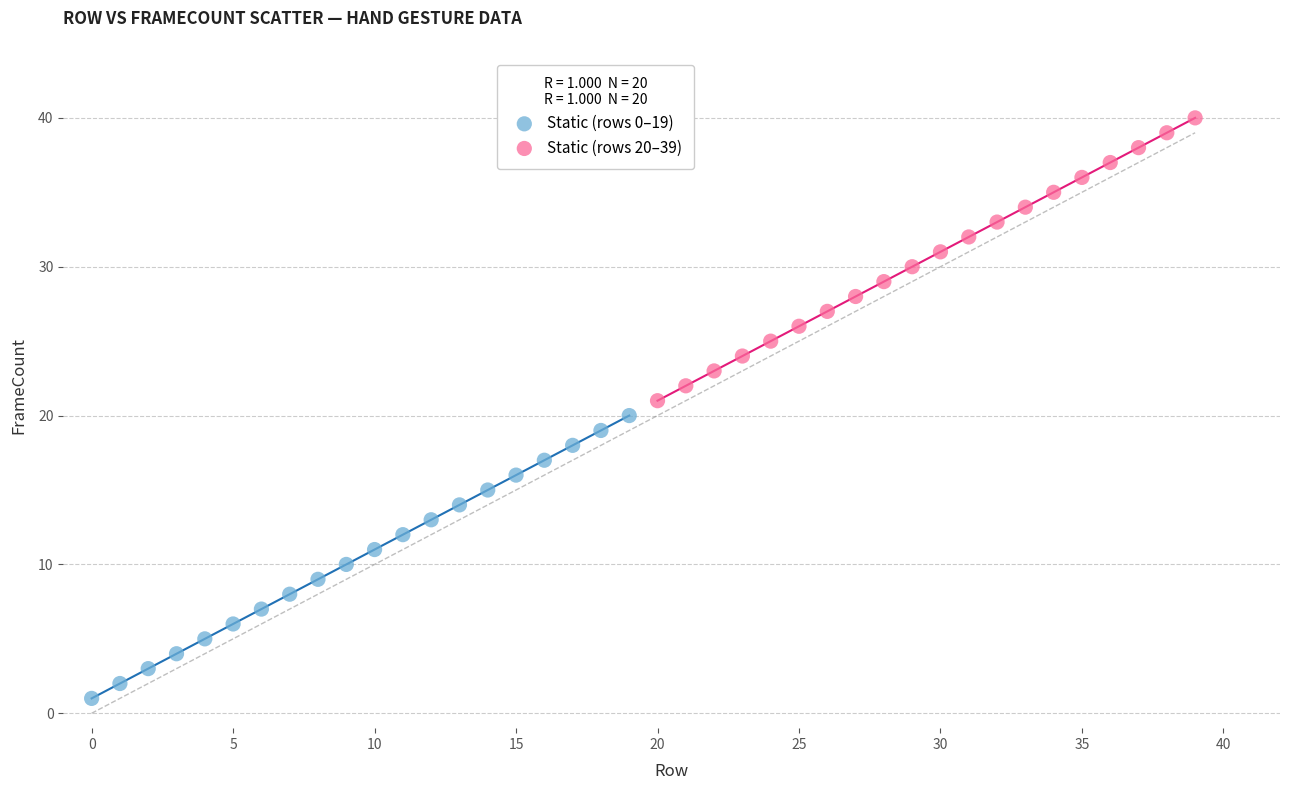

Which series contains the lowest Y value?

Static (rows 0–19)